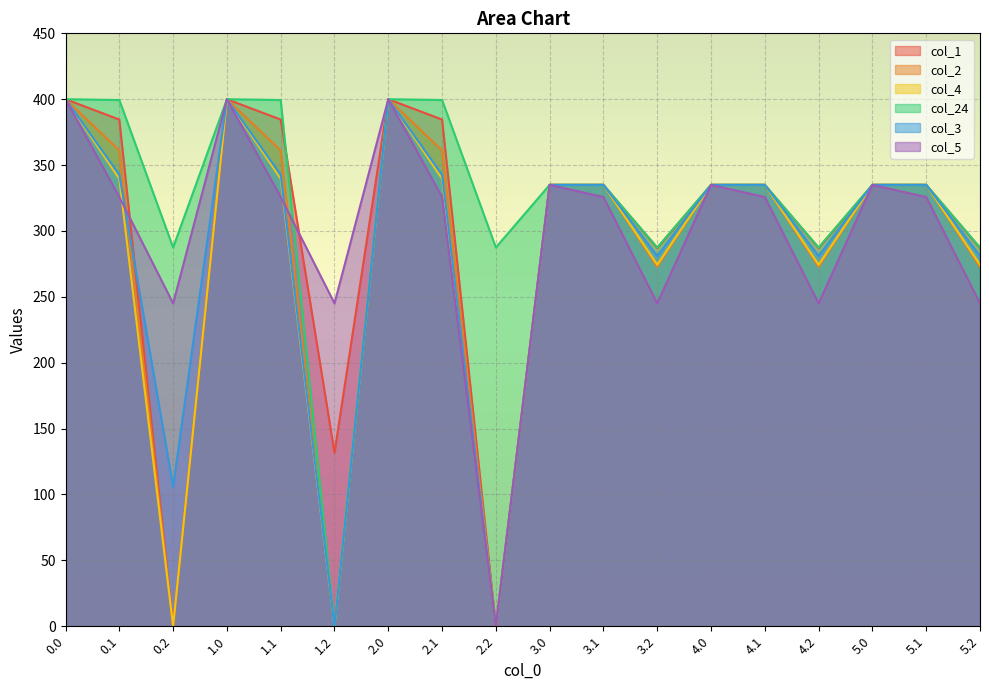

What is the label of the 12th point from the right?

2.0